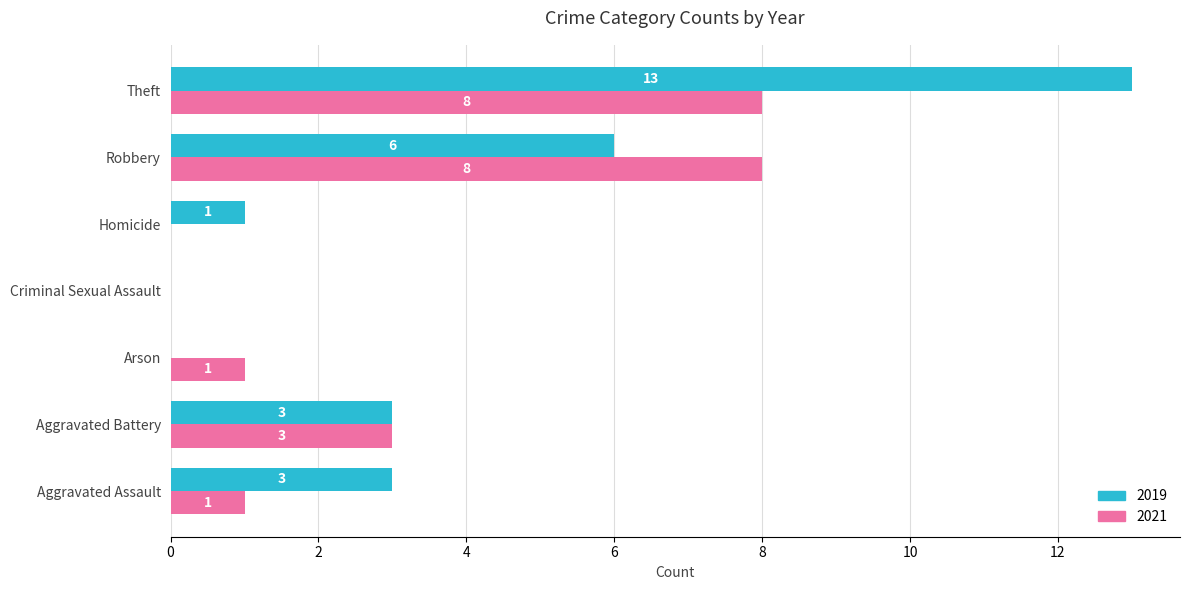

Which series changed the most between Arson and Criminal Sexual Assault?

2021